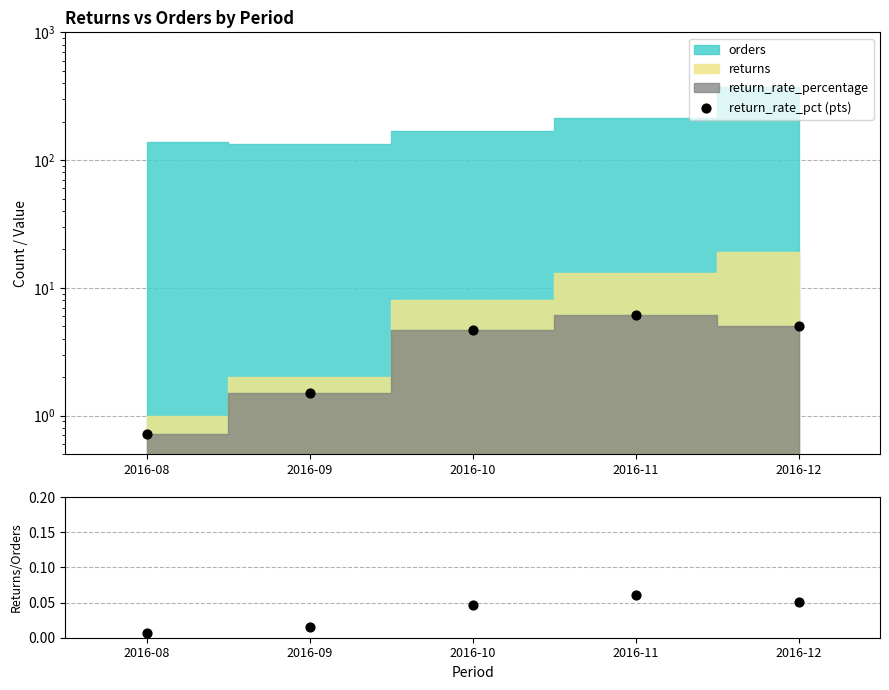

Is the value of returns/orders at 2016-08 greater than the value of return_rate_pct (pts) at 2016-12?

No